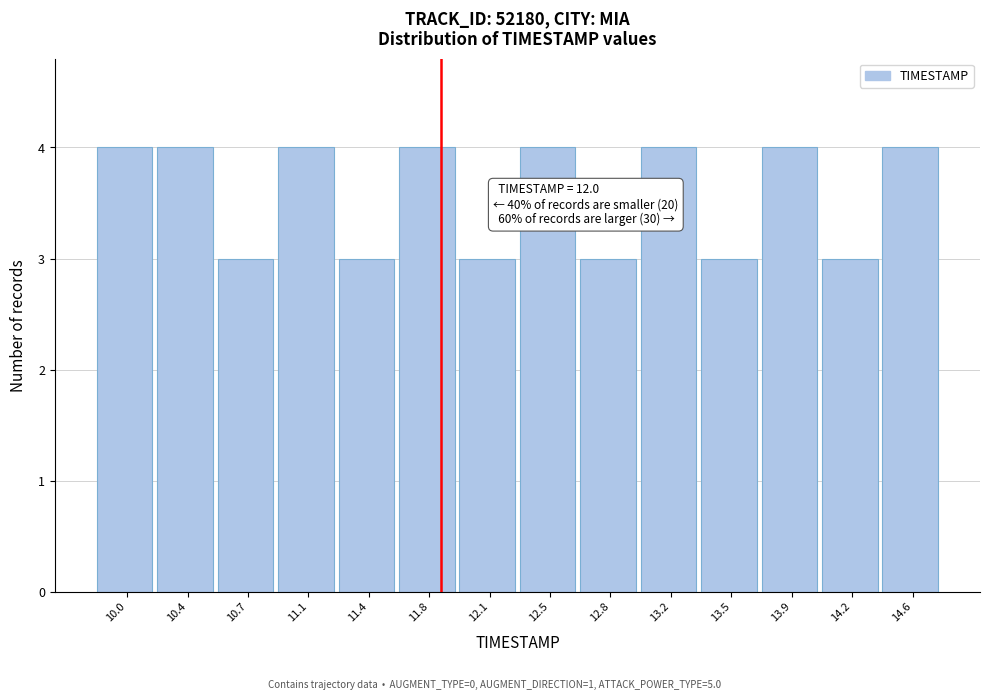

Reading left to right, what are all the values shown in this chart?

10.0=4	10.4=4	10.7=3	11.1=4	11.4=3	11.8=4	12.1=3	12.5=4	12.8=3	13.2=4	13.5=3	13.9=4	14.2=3	14.6=4